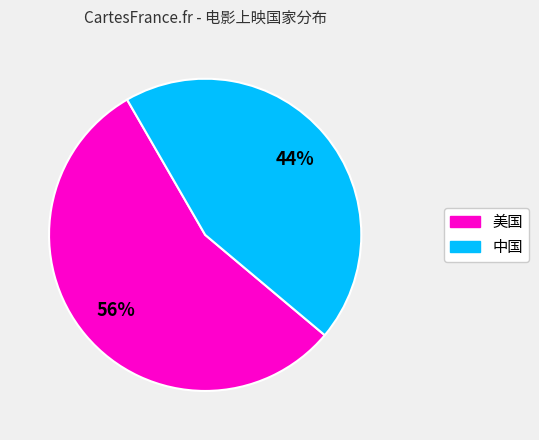

Which category has the biggest portion of the pie?

美国